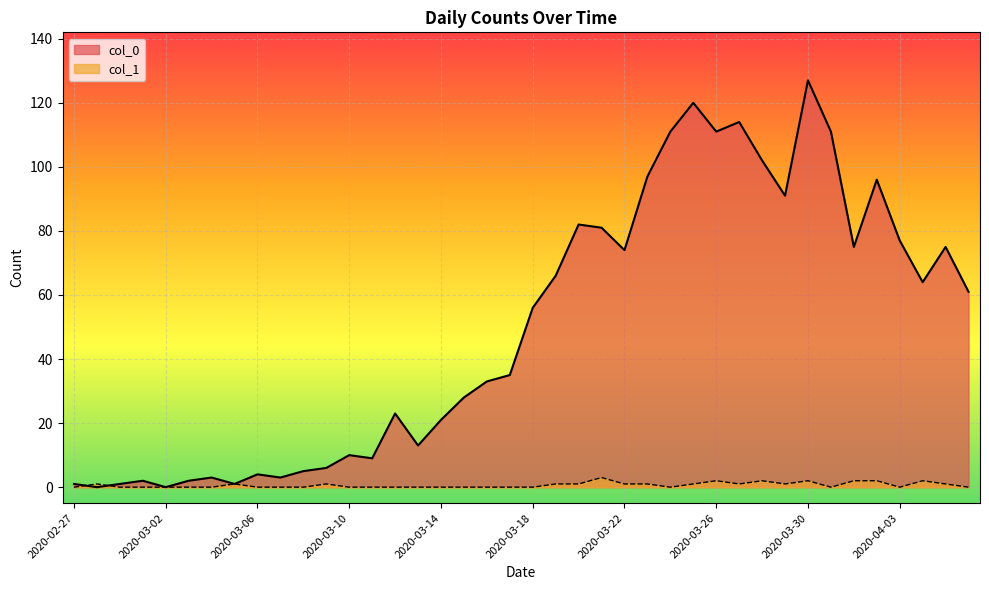

How many times do col_0 and col_1 cross each other?

2